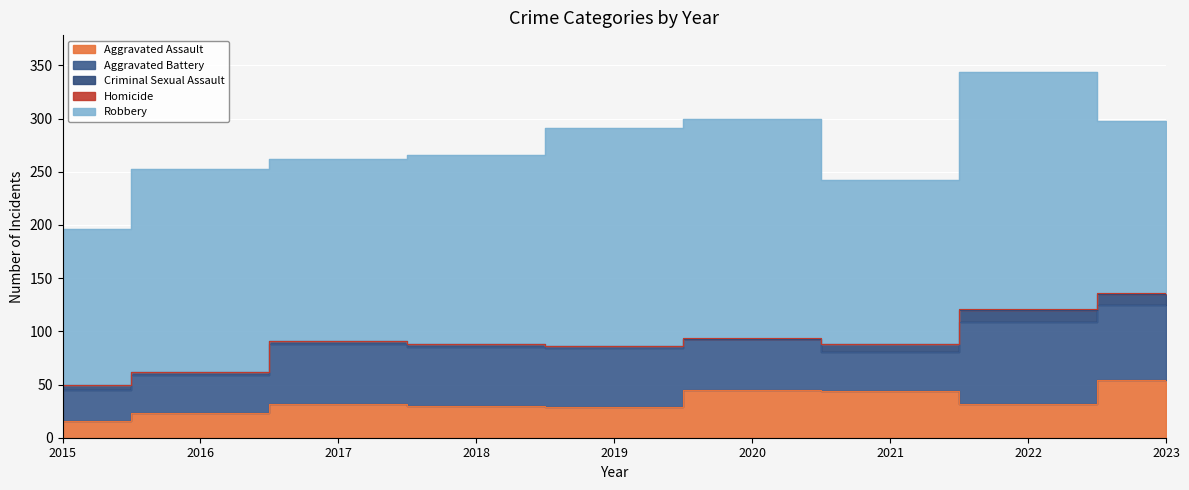

True or false: Aggravated Assault has more than 2 points higher than both neighbors.

False